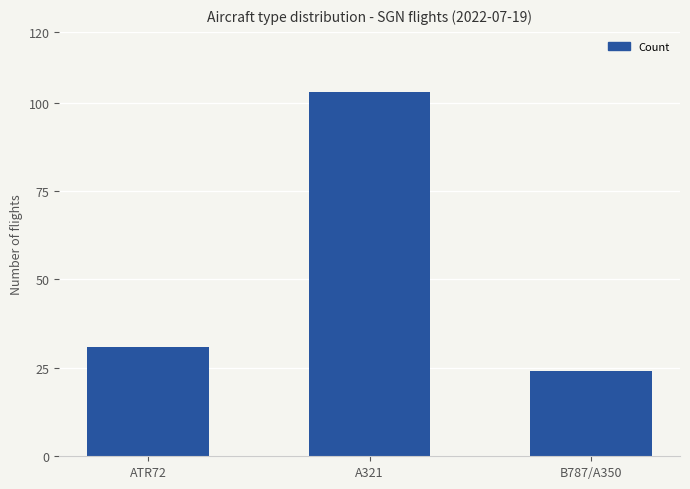

List the labels in order of value, smallest first.

B787/A350, ATR72, A321